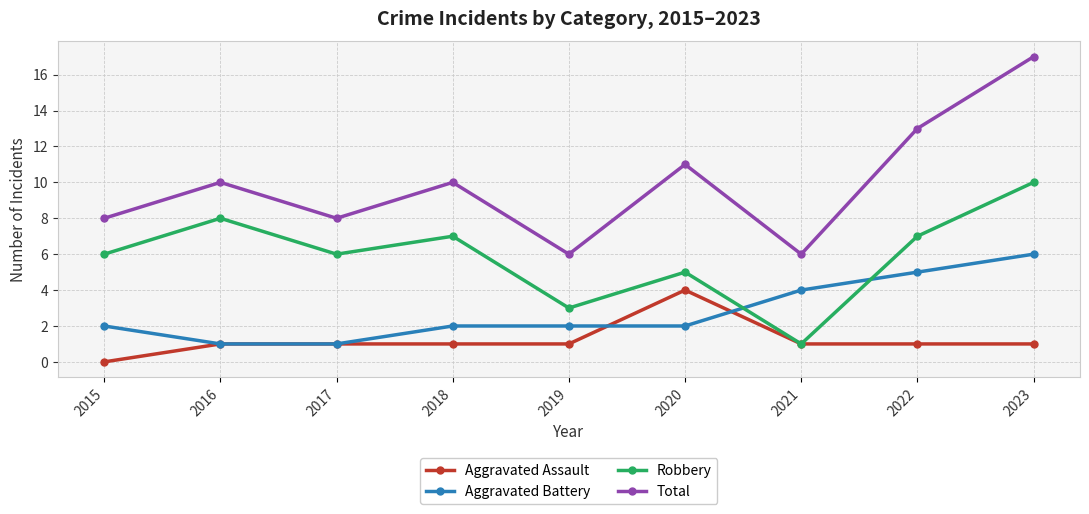

Rank the series by their average value, from lowest to highest.

Aggravated Assault, Aggravated Battery, Robbery, Total